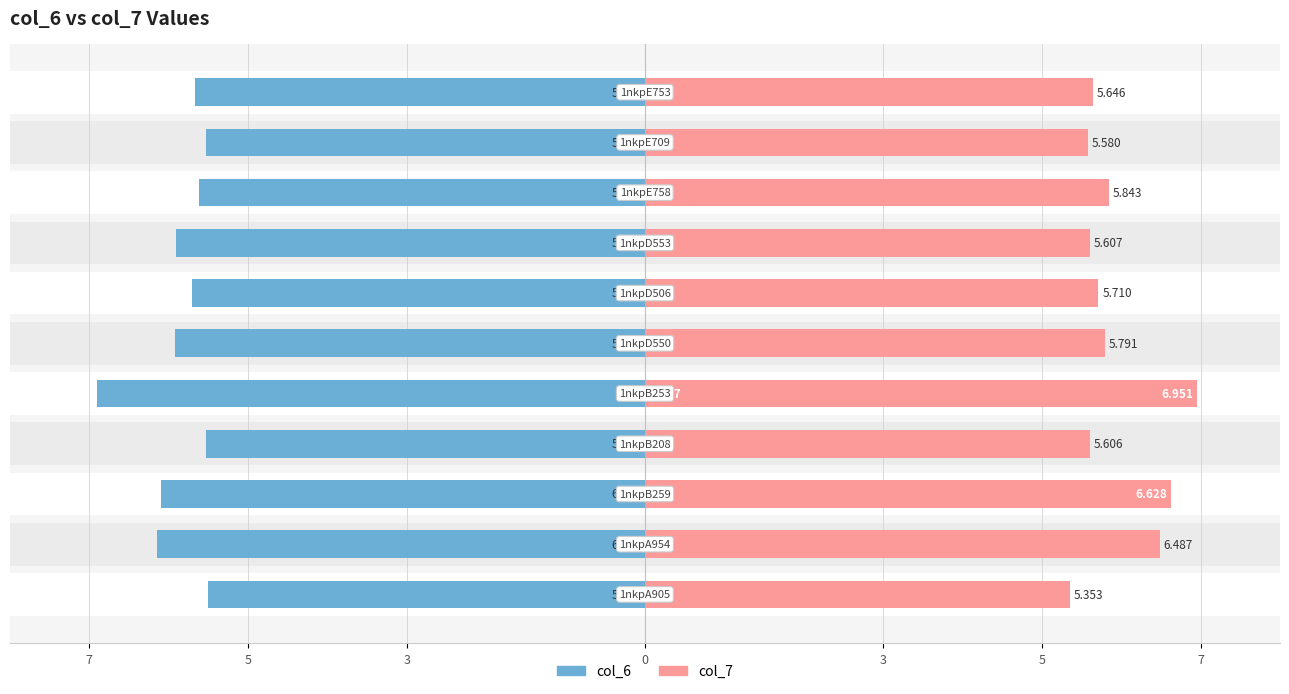

What is the value of the col_7 bar at the 1st from the left?

5.4